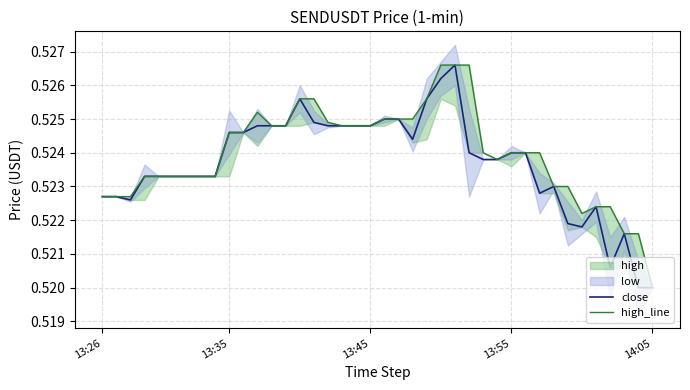

The high_line series shows 0.5 at 13. True or false?

True